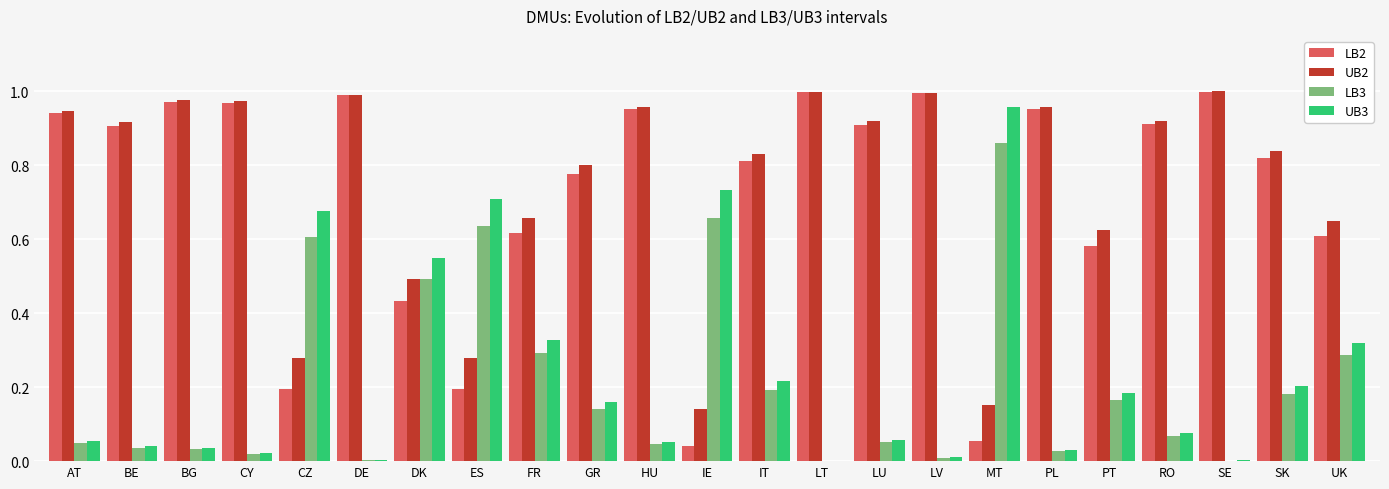

Is it true that LB3 equals 0.7 at DK?

False